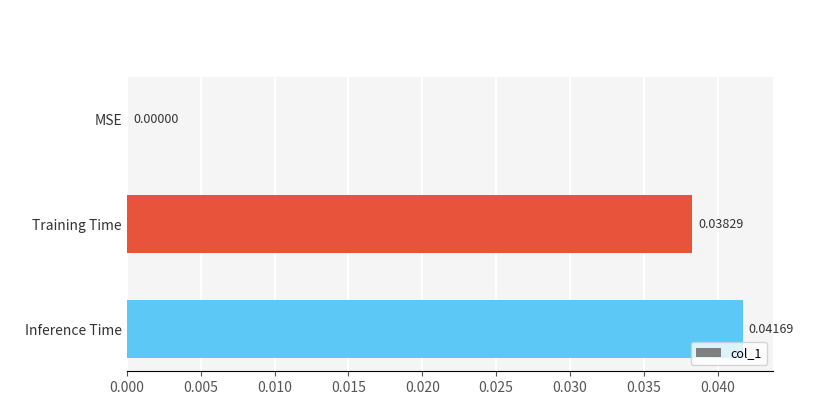

Between Training Time and MSE, which is larger?

Training Time